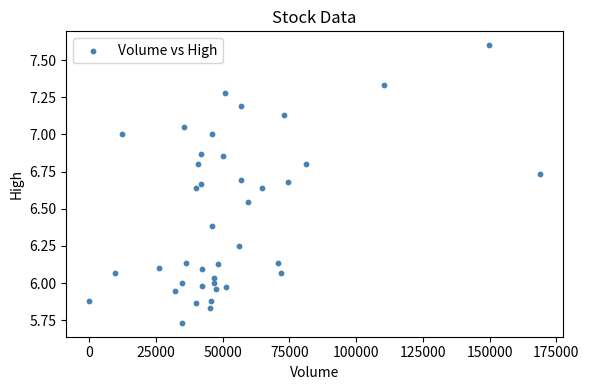

What is the range of X values (max minus min)?

168885.0